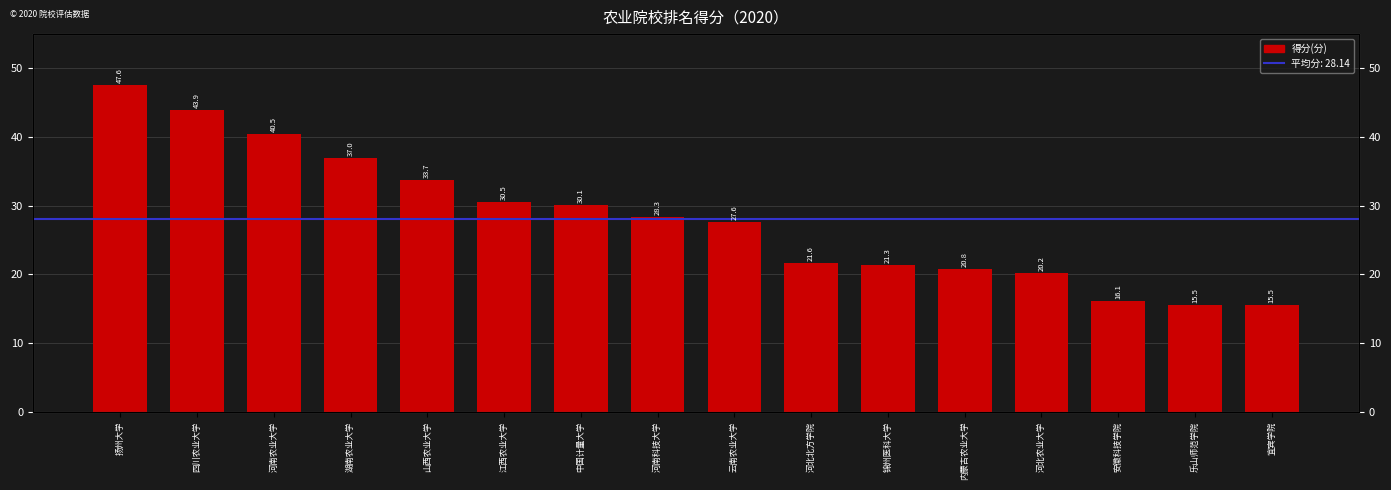

What is the label of the 6th bar from the right?

锦州医科大学